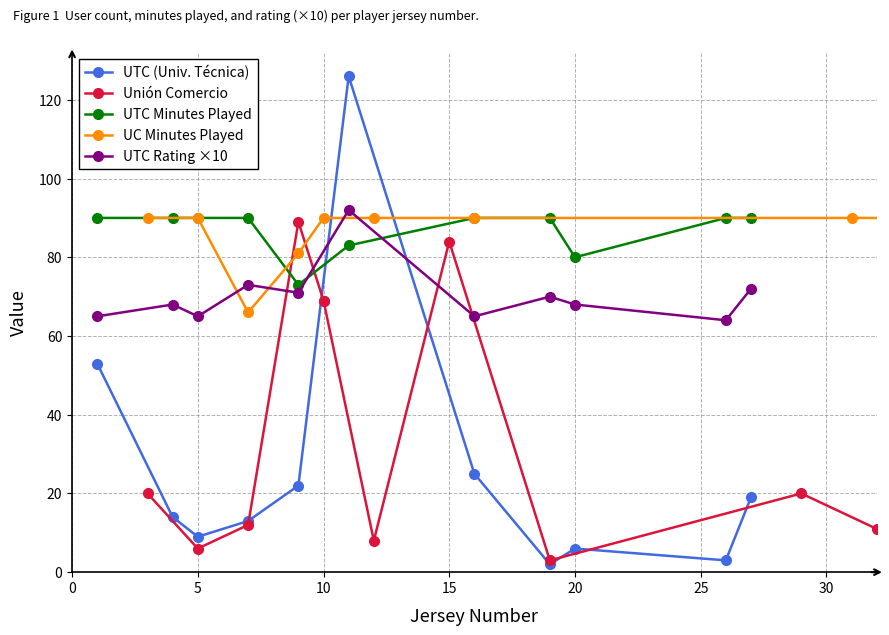

Is it true that UTC (Universidad Tecnica) equals 4 at 16?

False